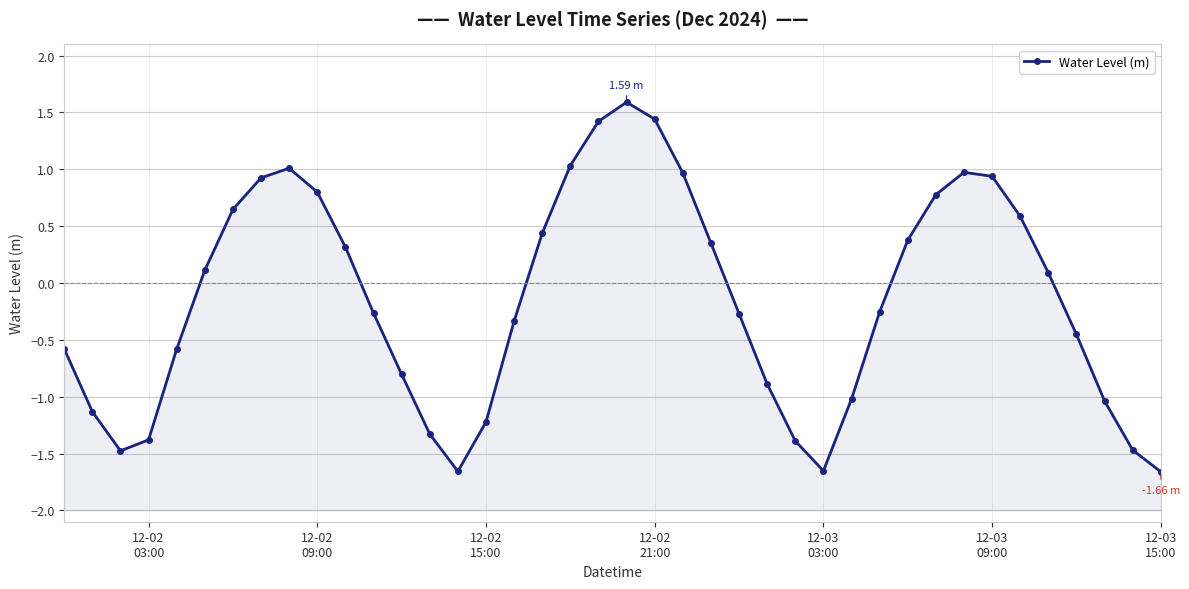

True or false: there are more than 1 points higher than both neighbors.

True